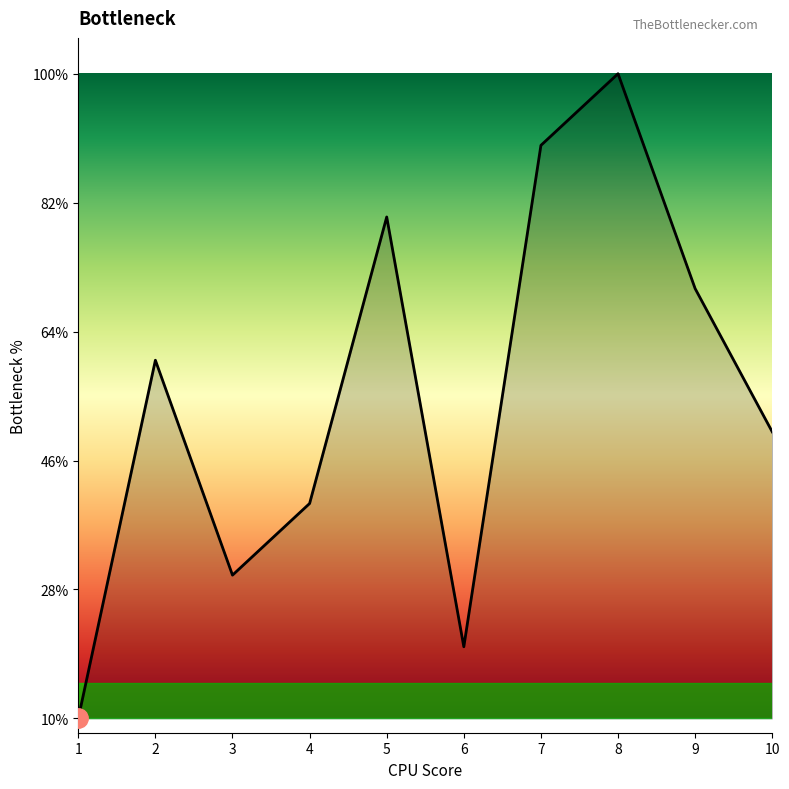

How many values are between 3 and 8?

6